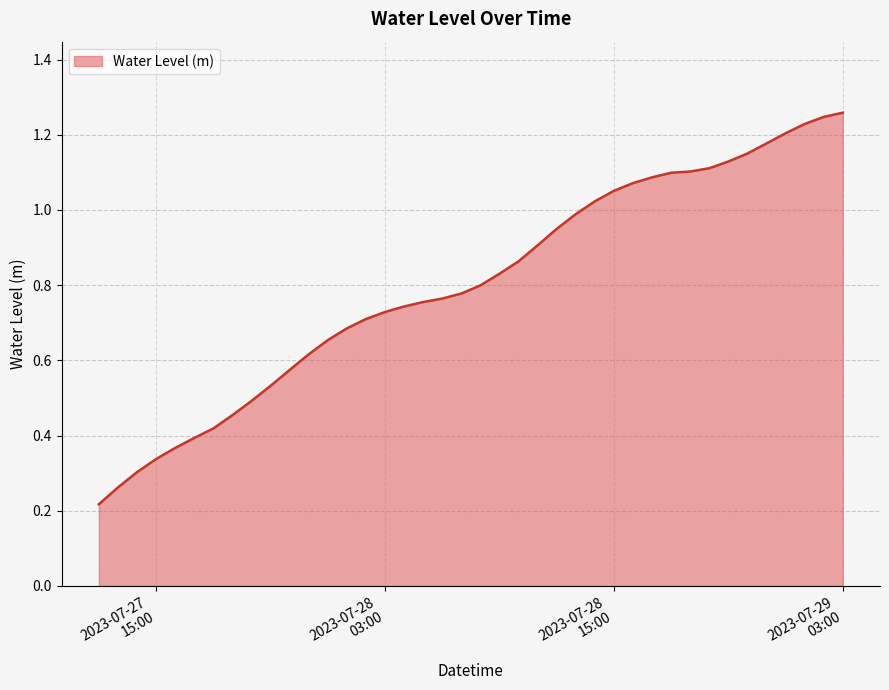

What is the sum of all values?

32.1